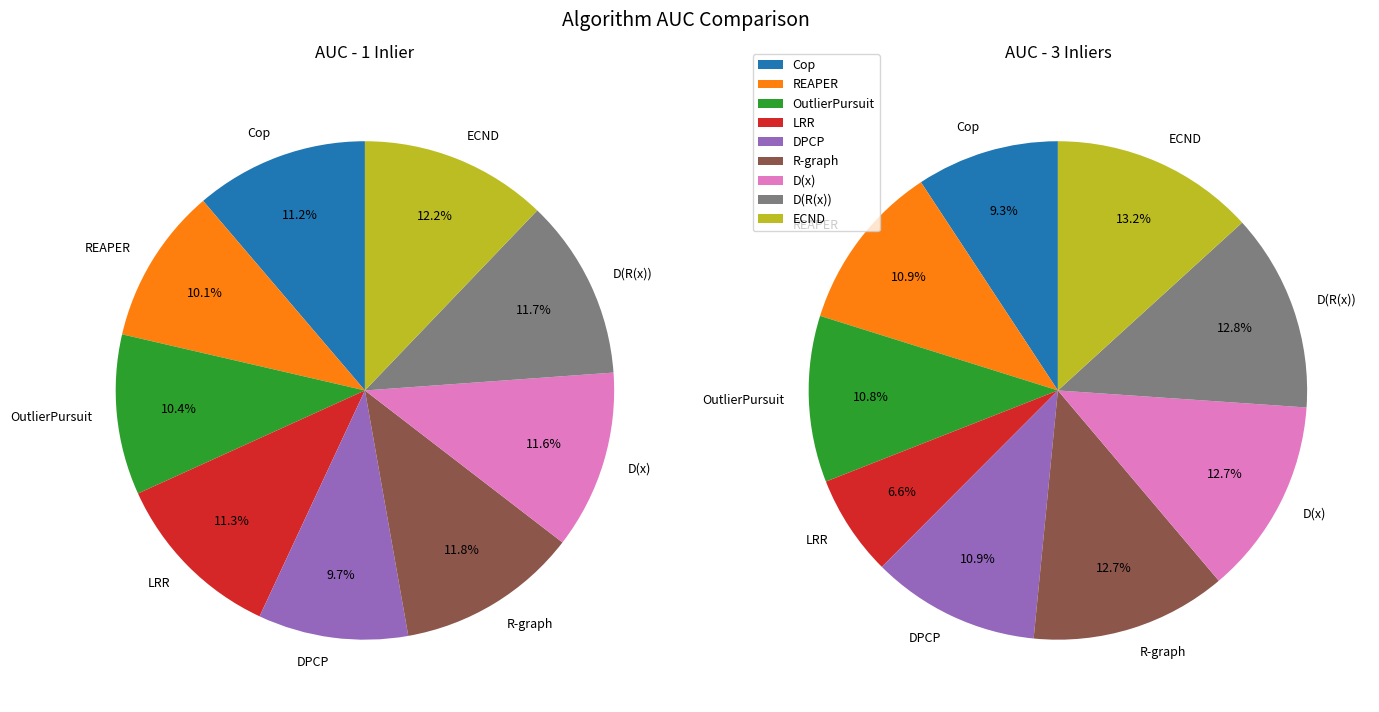

Between OutlierPursuit and DPCP, which is larger?

OutlierPursuit